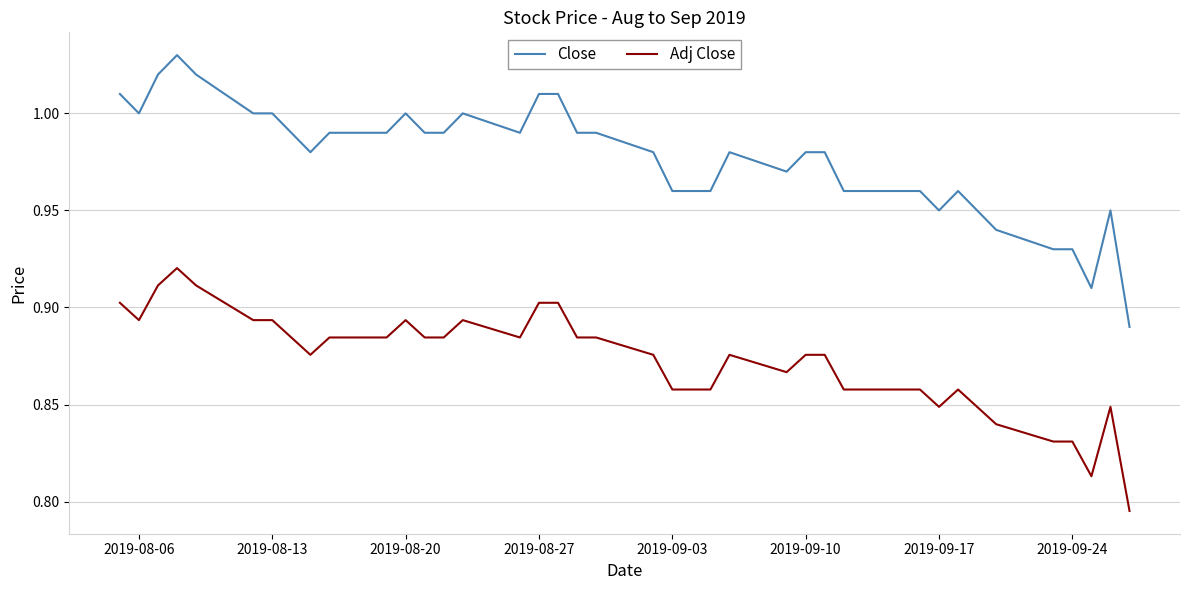

How many categories are shown in the chart?

40